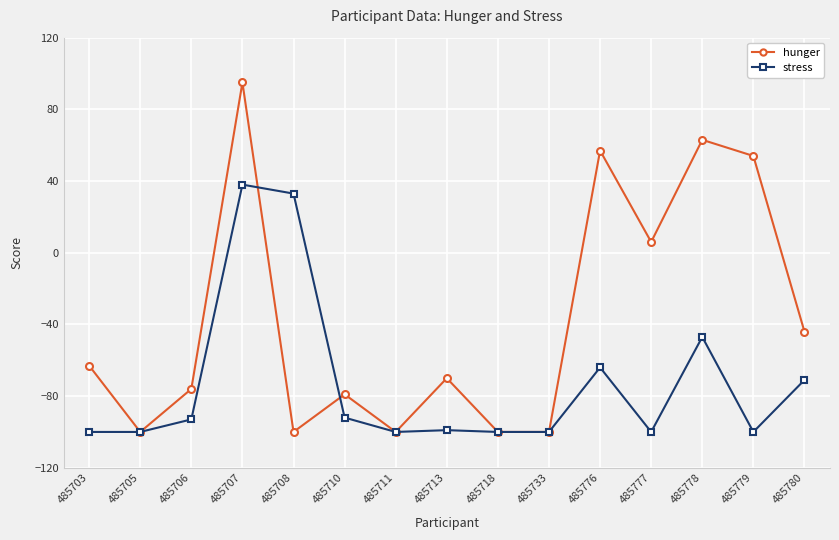

Reading left to right, transcribe all the data shown in this chart.

hunger: -63	-100	-76	95	-100	-79	-100	-70	-100	-100	57	6	63	54	-44
stress: -100	-100	-93	38	33	-92	-100	-99	-100	-100	-64	-100	-47	-100	-71